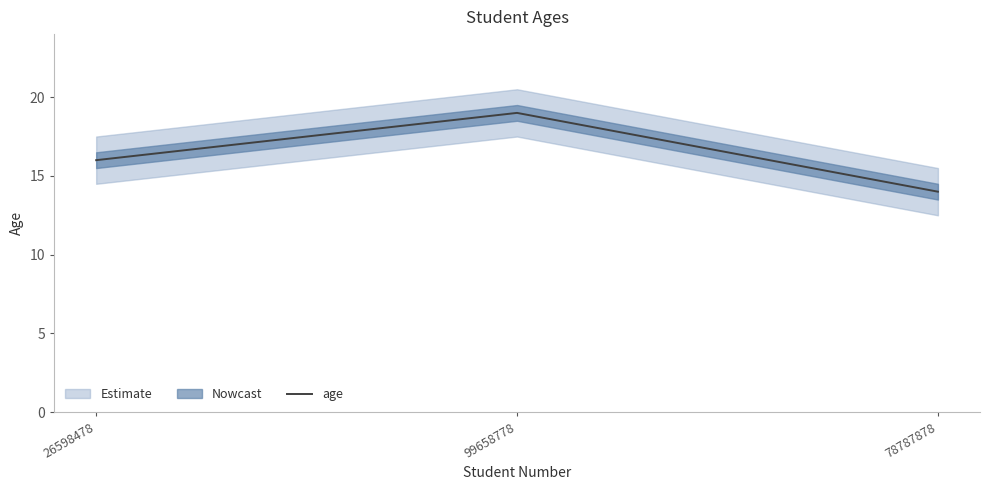

What position from the left is 99658778?

2